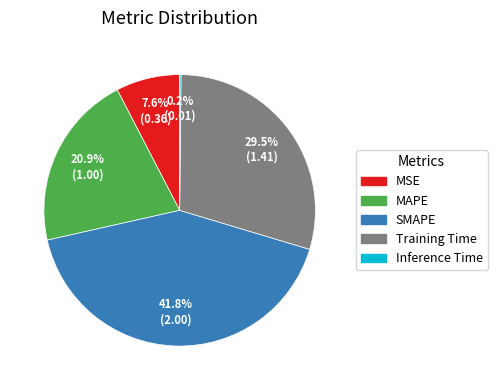

To the nearest percent, what is the difference between the largest and smallest slice percentages?

42%